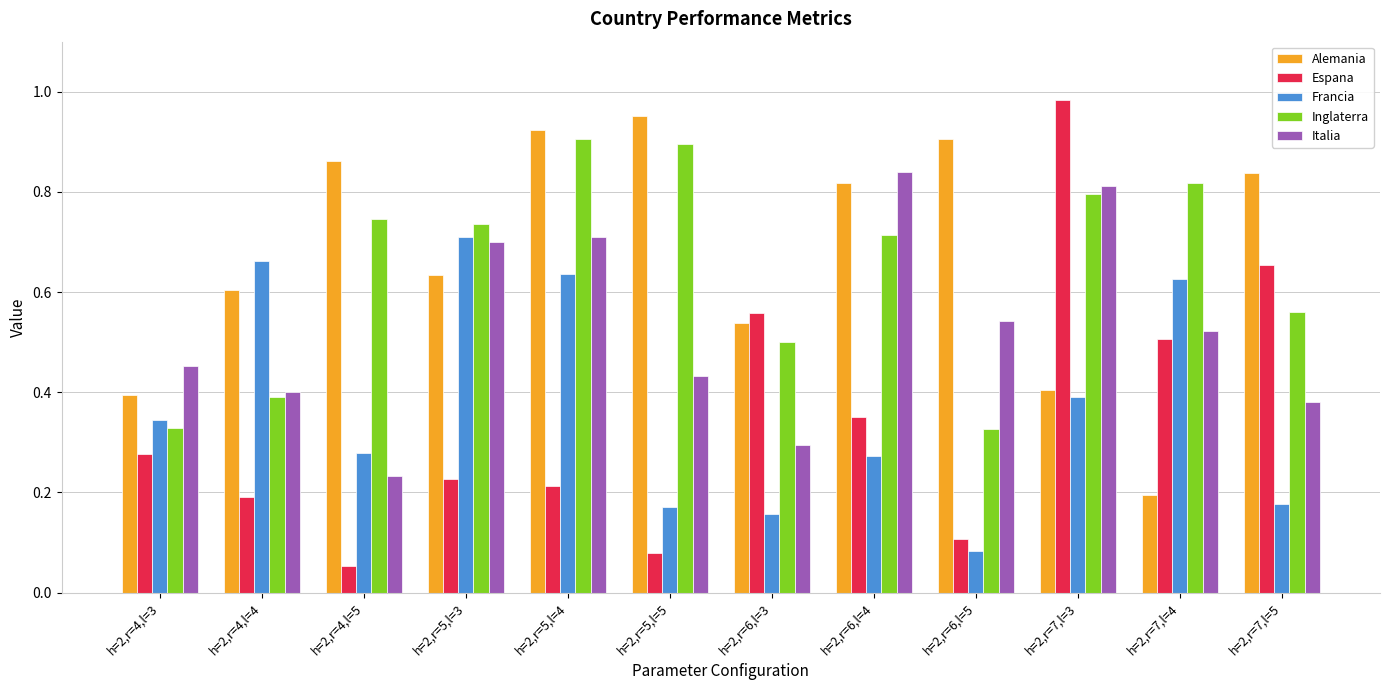

Which category has the highest value across all series?

h=2,r=7,l=3